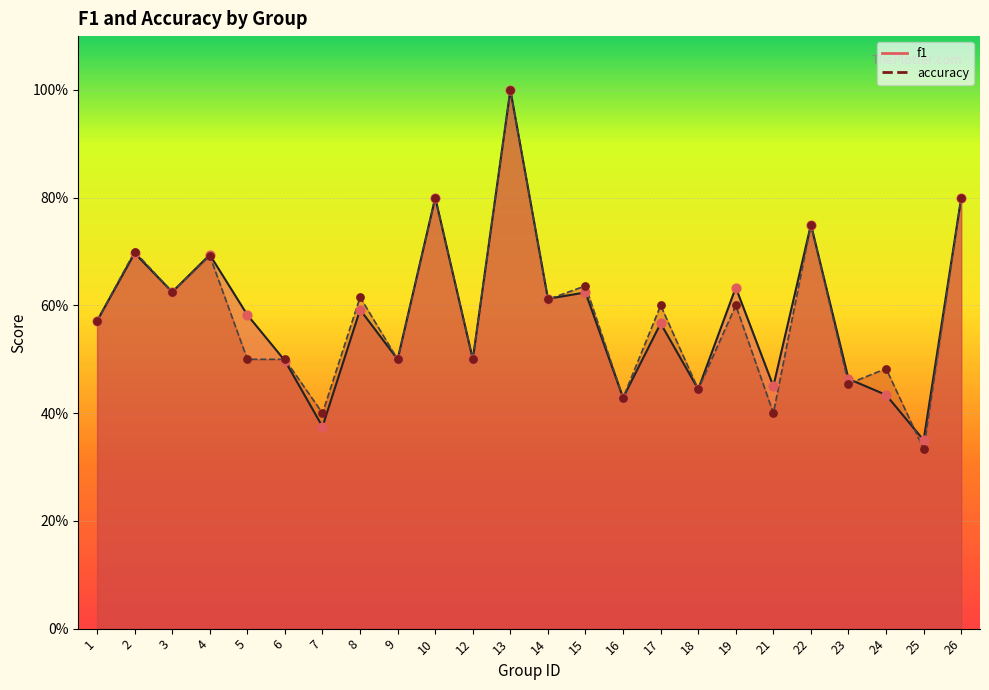

Which series contains the lowest Y value?

accuracy_line